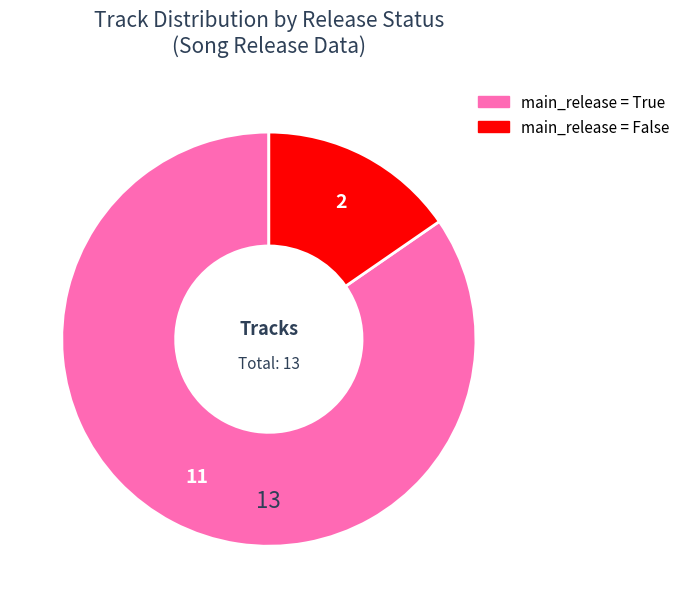

Is there any slice that represents more than half of the pie?

Yes